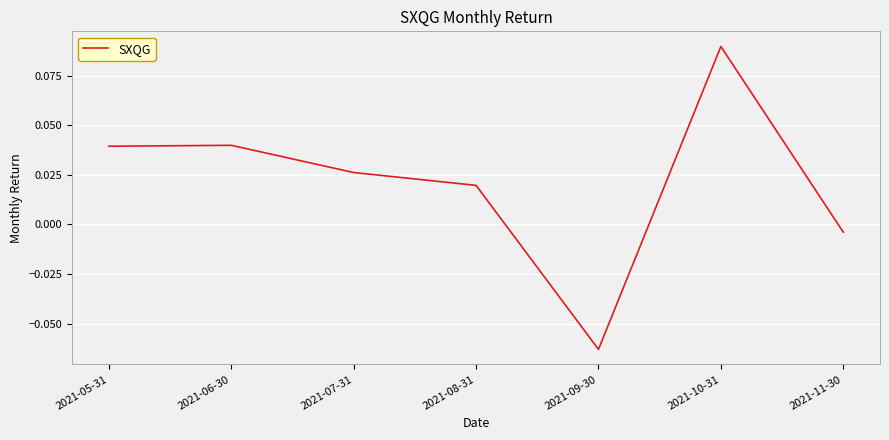

At which category does the data reach its first local valley?

2021-09-30